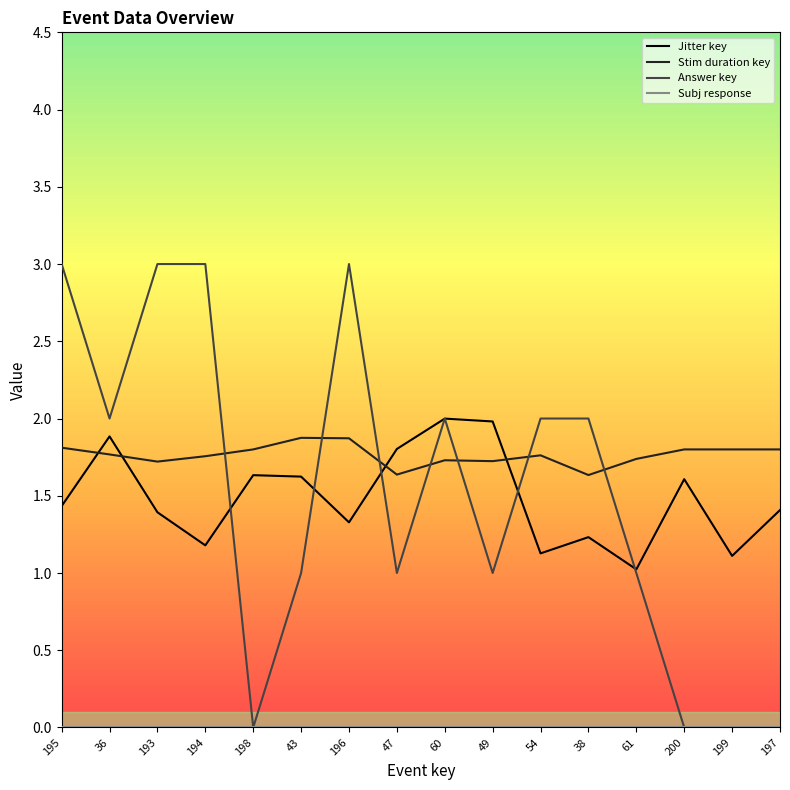

What is the difference between the highest and lowest values at 47?

1.8